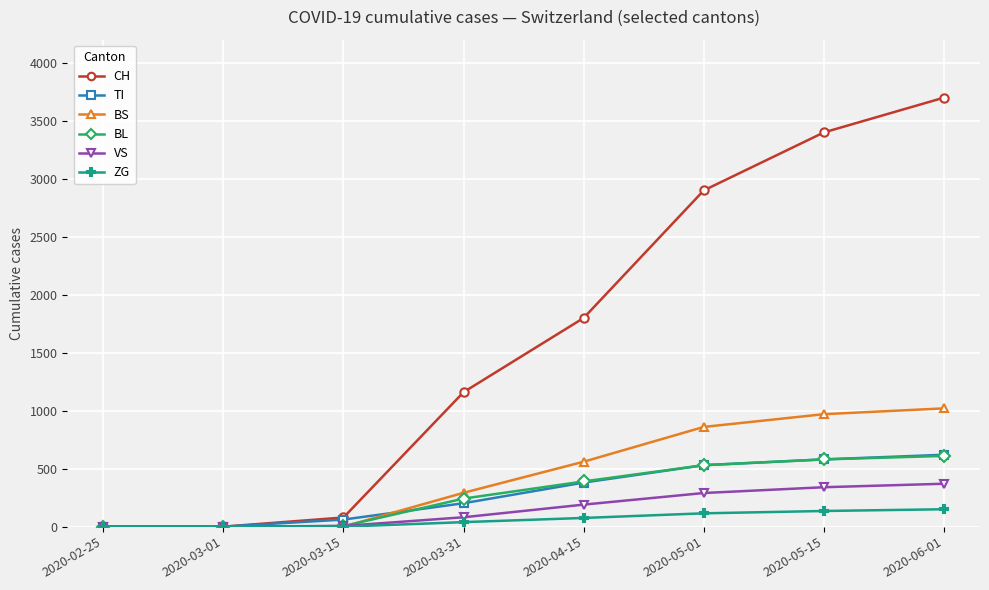

What is the label of the 1st point from the right?

2020-06-01